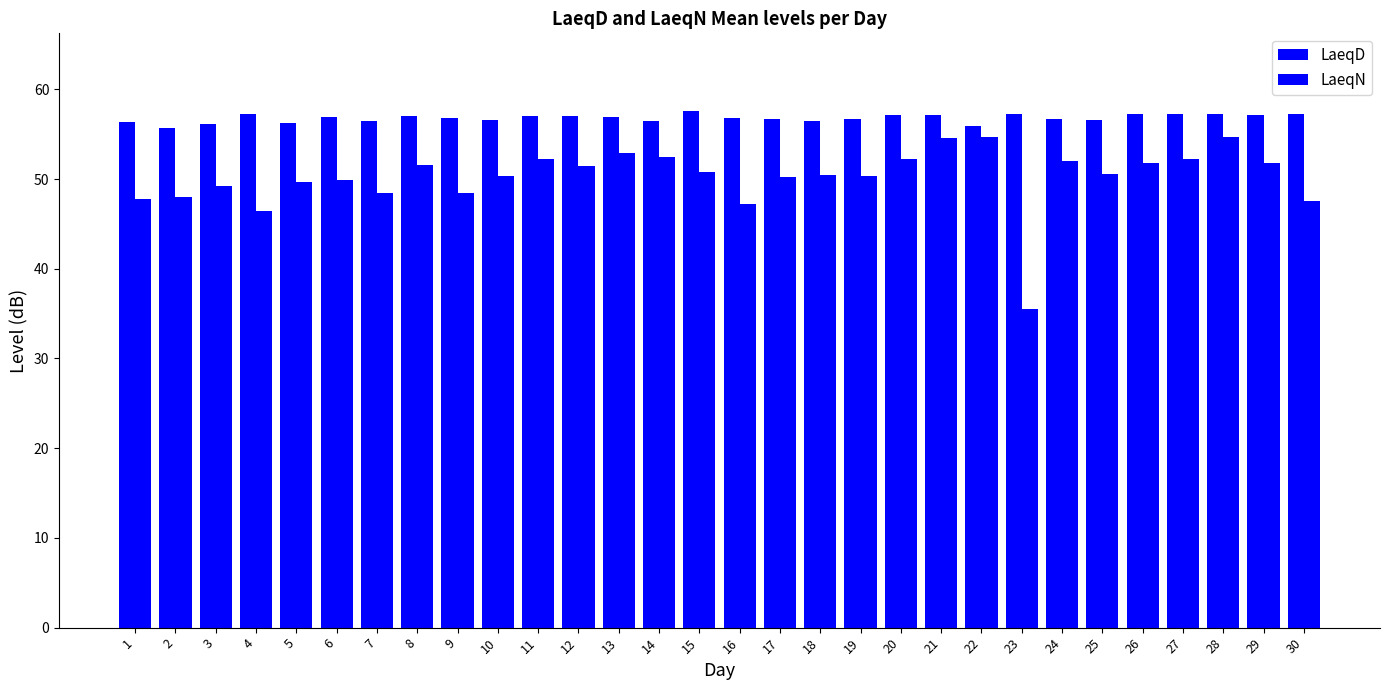

Count the number of data series in this chart.

2